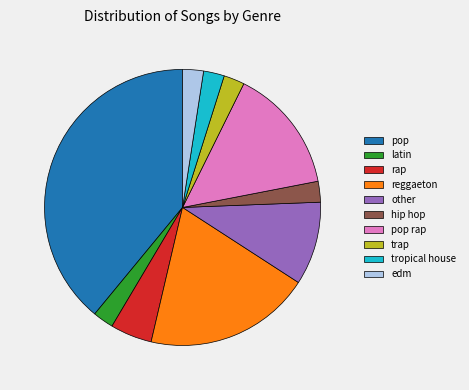

Approximately how many times larger is the value at reggaeton compared to pop rap?

1.3